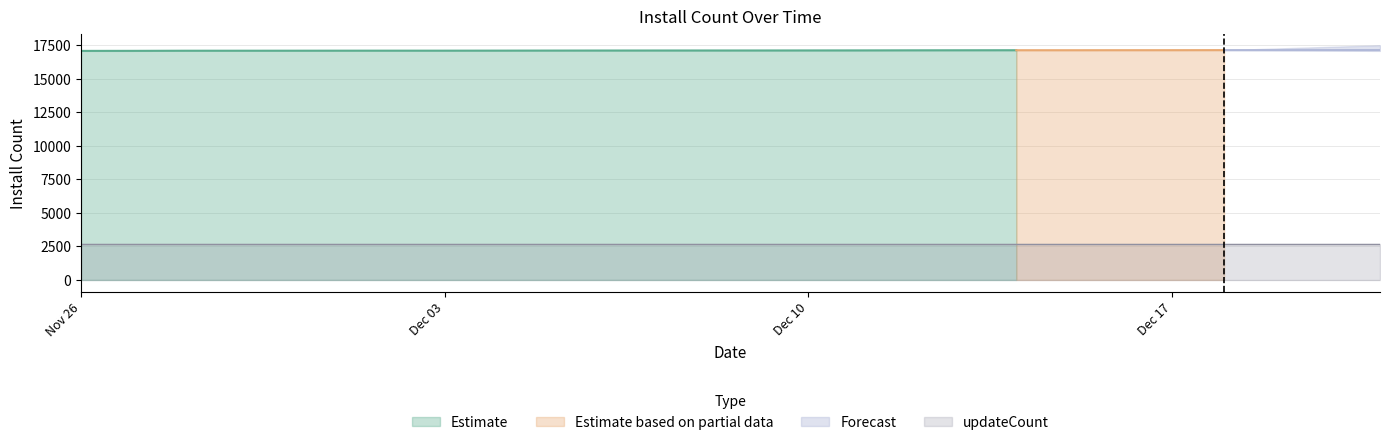

Reading left to right, list all the values displayed in this chart.

install: 17069.0	17072.0	17081.0	17082.0	17083.0	17085.0	17086.0	17086.0	17089.0	17093.0	17096.0	17098.0	17099.0	17100.0	17103.0	17106.0	17112.0	17116.0	17119.0	17119.0	17121.0	17122.0	17126.0	17127.0	17129.0	17130.0
updateCount: 2711.0	2711.0	2711.0	2711.0	2711.0	2711.0	2711.0	2711.0	2711.0	2711.0	2711.0	2711.0	2711.0	2711.0	2711.0	2711.0	2711.0	2711.0	2711.0	2711.0	2711.0	2711.0	2711.0	2711.0	2711.0	2711.0
trendingdaily: 0.0	0.0	0.0	0.0	0.0	0.0	0.0	0.0	0.0	0.0	0.0	0.0	0.0	0.0	0.0	0.0	0.0	0.0	0.0	0.0	0.0	0.0	0.0	0.0	0.0	0.0